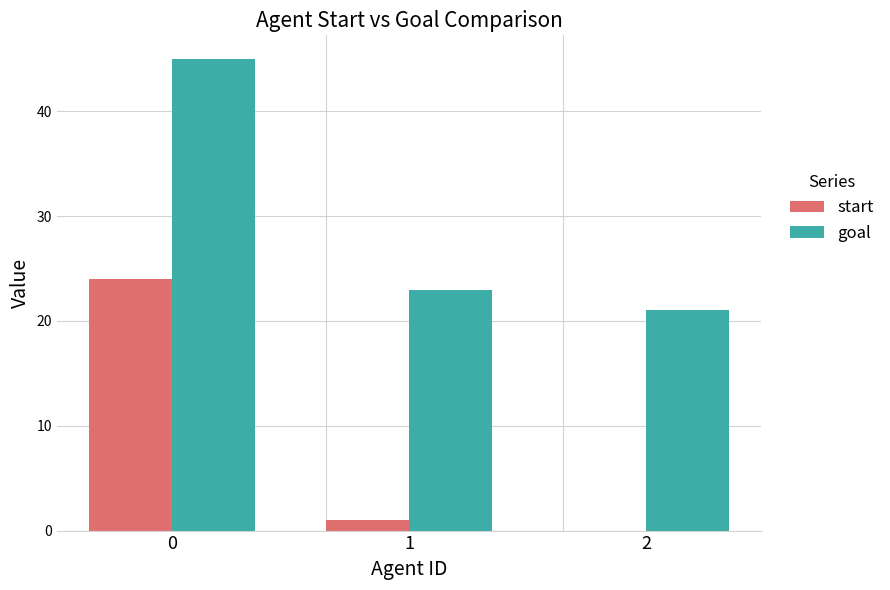

Where is start nearest to the value 12?

1